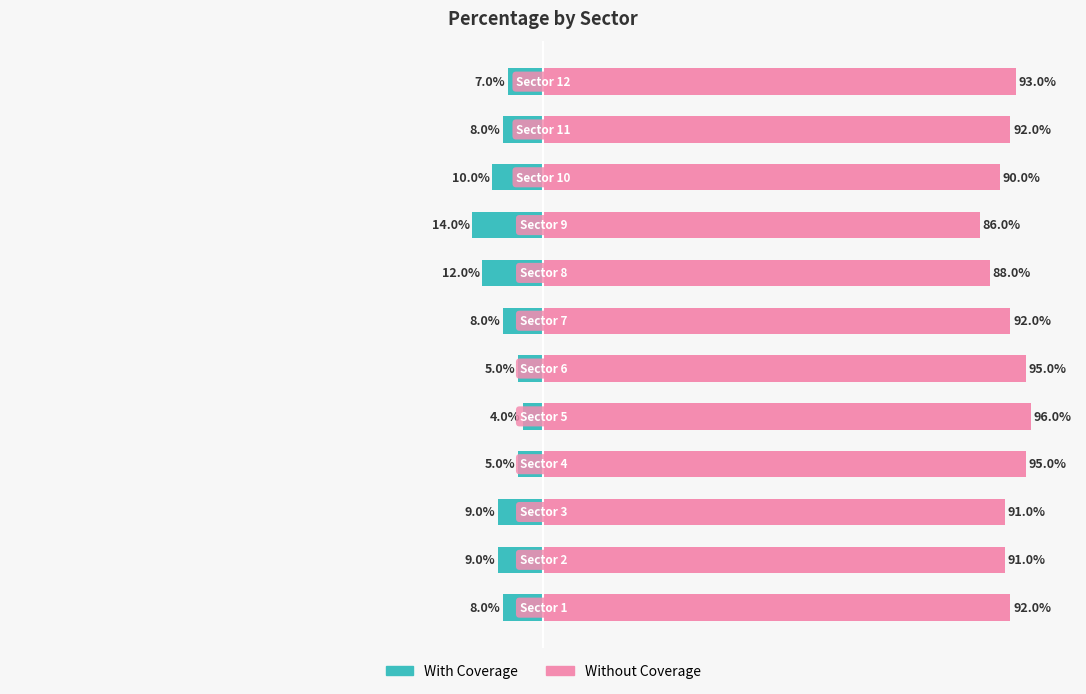

Reading left to right, list all the values displayed in this chart.

With Coverage: -8.0	-9.0	-9.0	-5.0	-4.0	-5.0	-8.0	-12.0	-14.0	-10.0	-8.0	-7.0
Without Coverage: 92.0	91.0	91.0	95.0	96.0	95.0	92.0	88.0	86.0	90.0	92.0	93.0